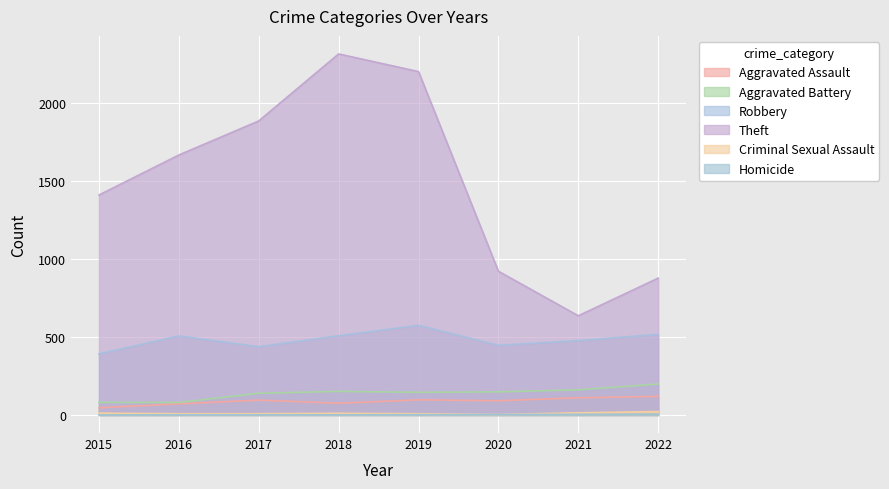

At how many categories does at least one series exceed 524?

8